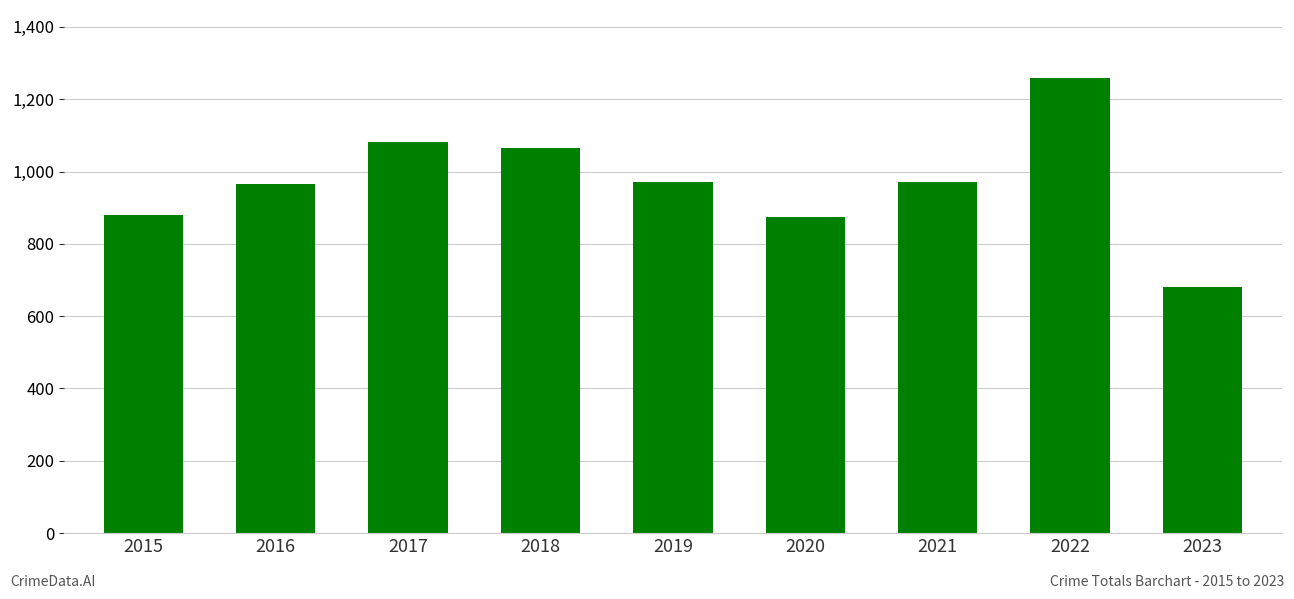

What is the minimum value shown in the chart?

682